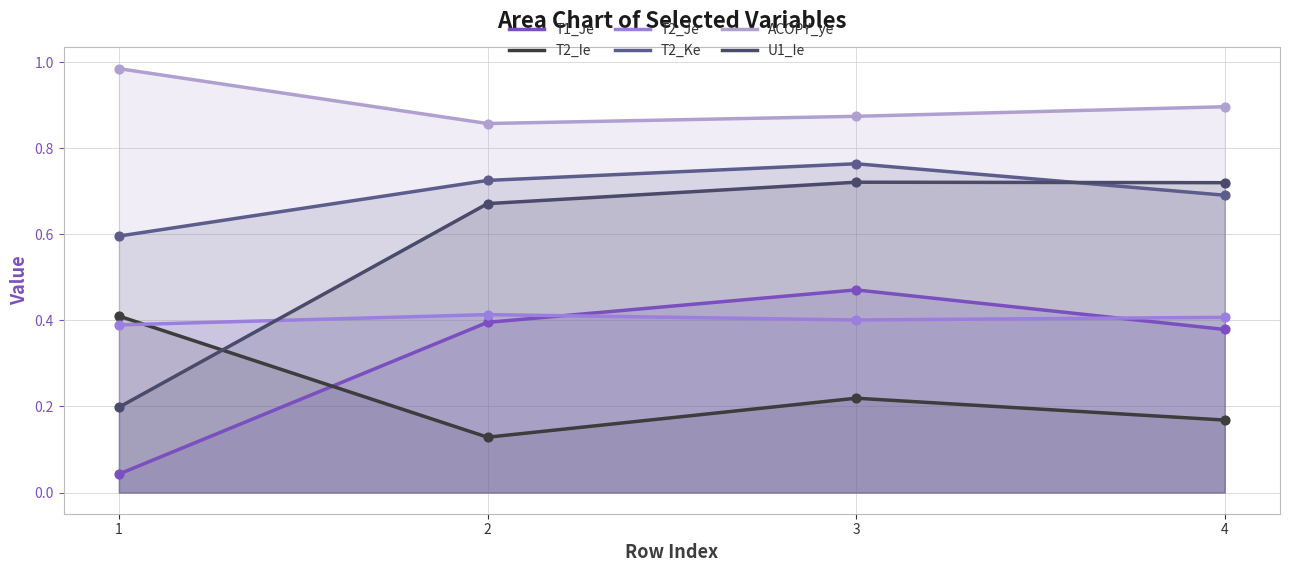

Which series contains the highest Y value?

ACOPY_ye